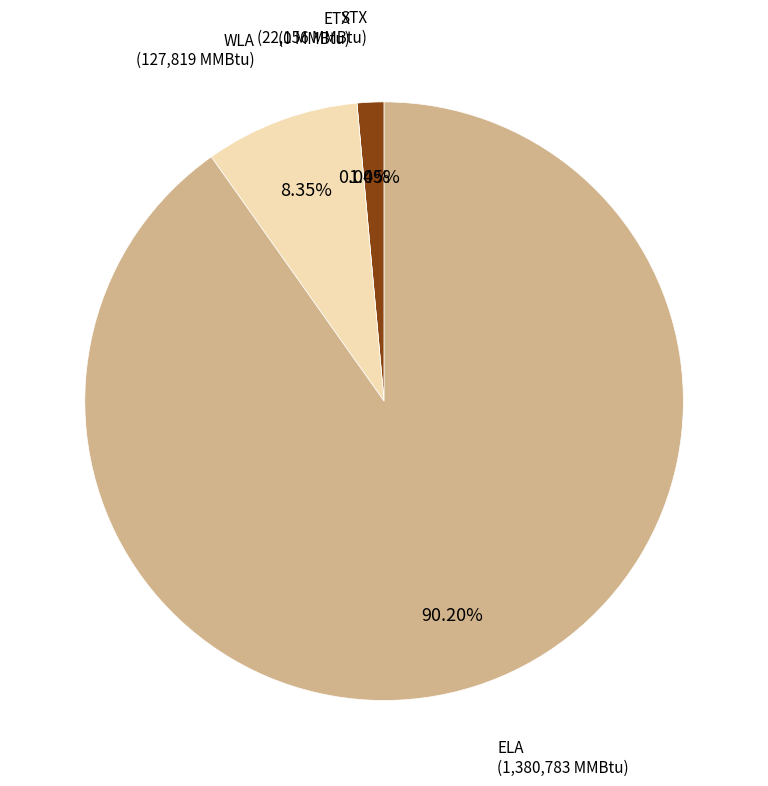

Is the sum of WLA and ELA greater than half?

Yes